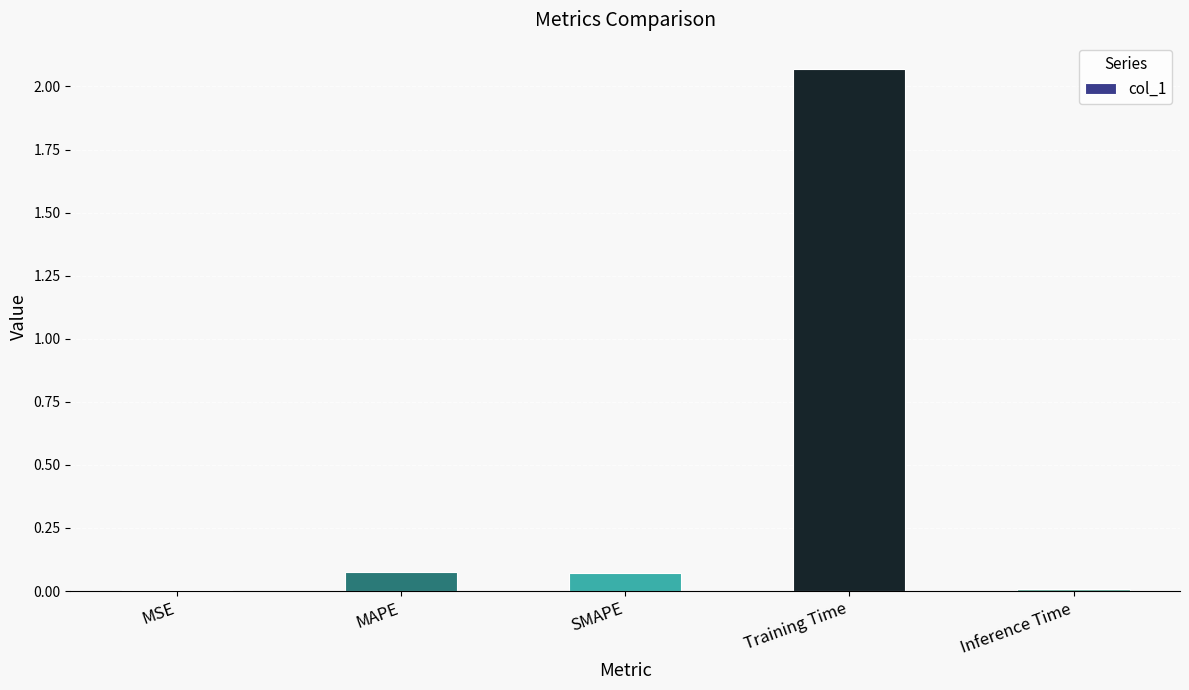

Which label corresponds to the largest value in the chart?

Training Time